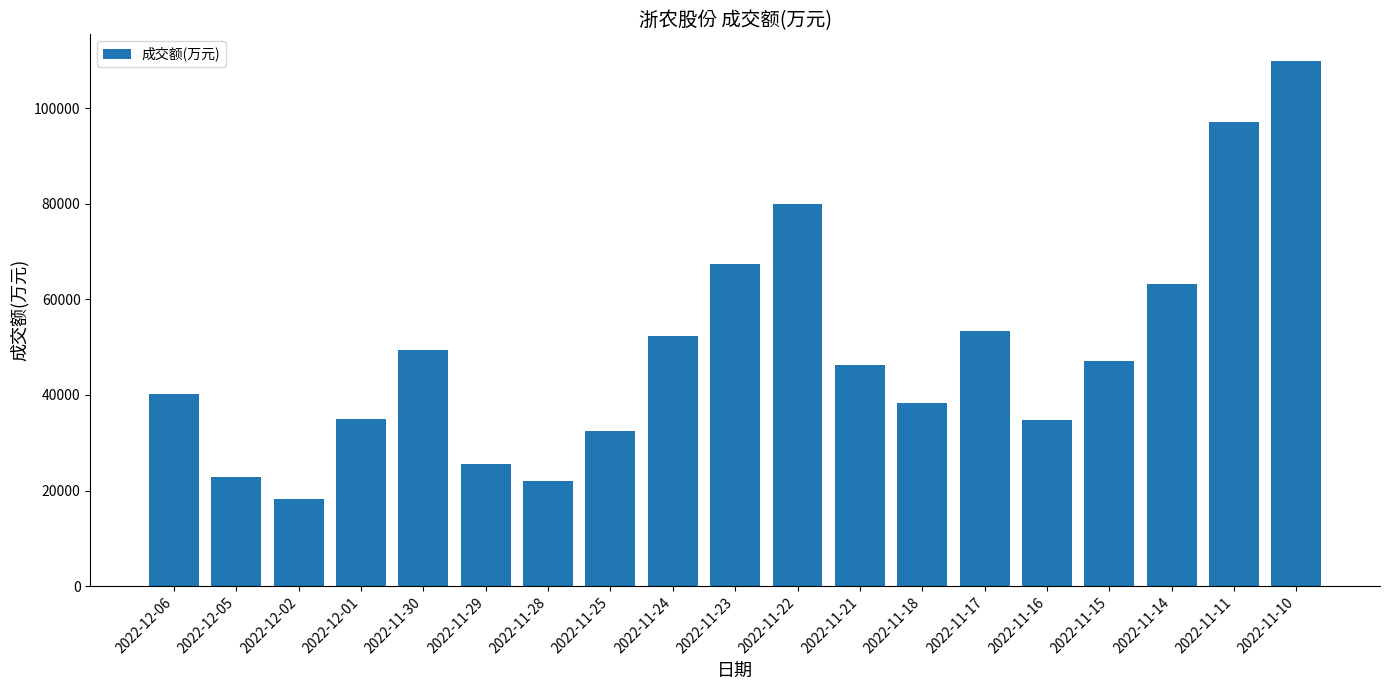

What is the sum of the values at 2022-11-25 and 2022-12-02?

50842